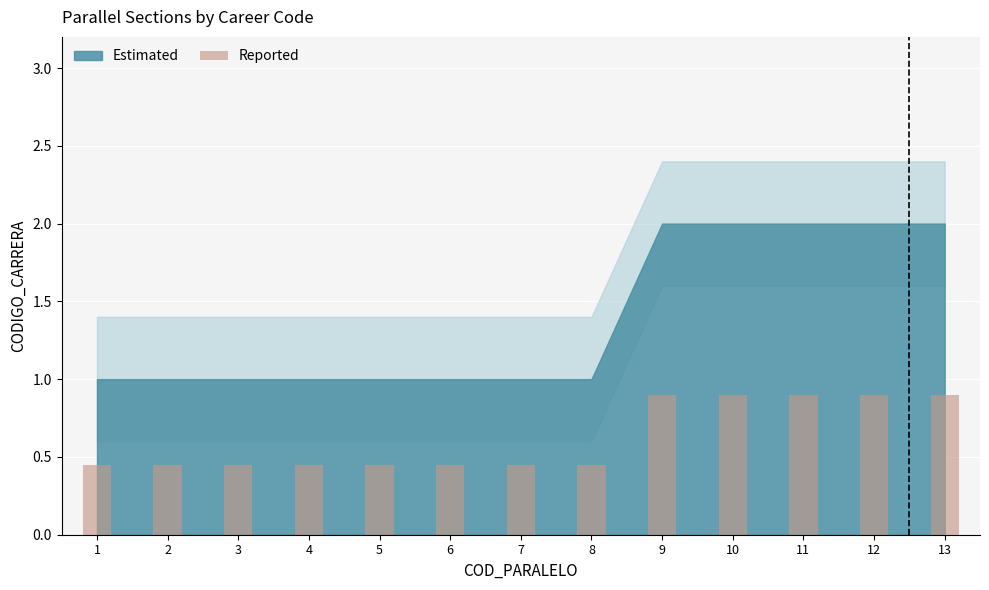

What is the average value?

0.6